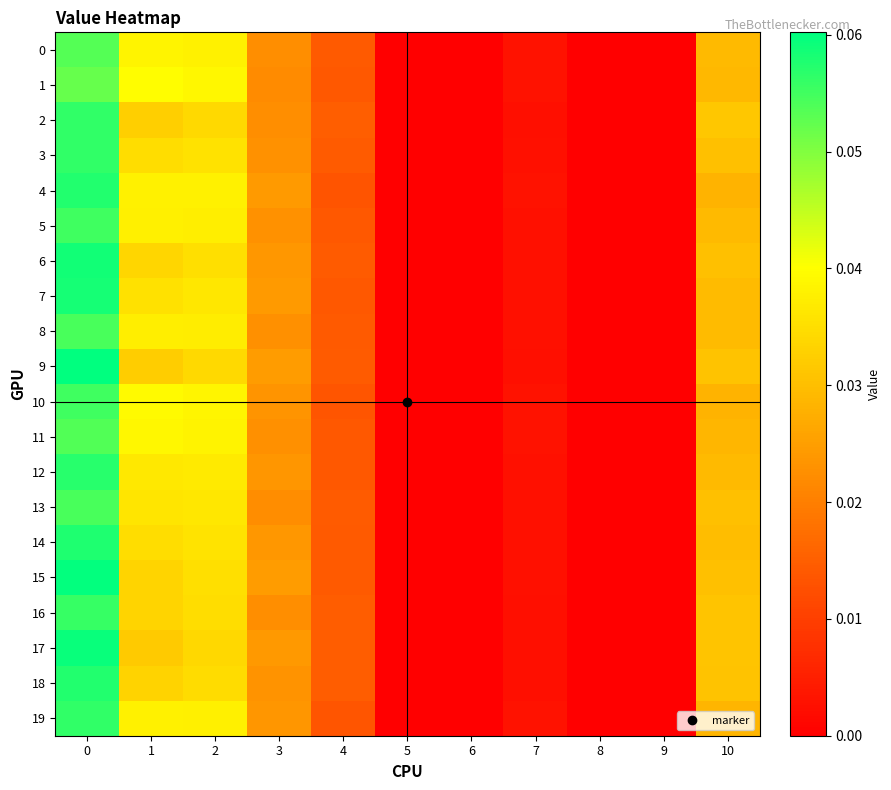

Rank the series at 9 from lowest to highest value.

0, 1, 2, 3, 4, 5, 6, 7, 8, 9, 10, 11, 12, 13, 14, 15, 16, 17, 18, 19